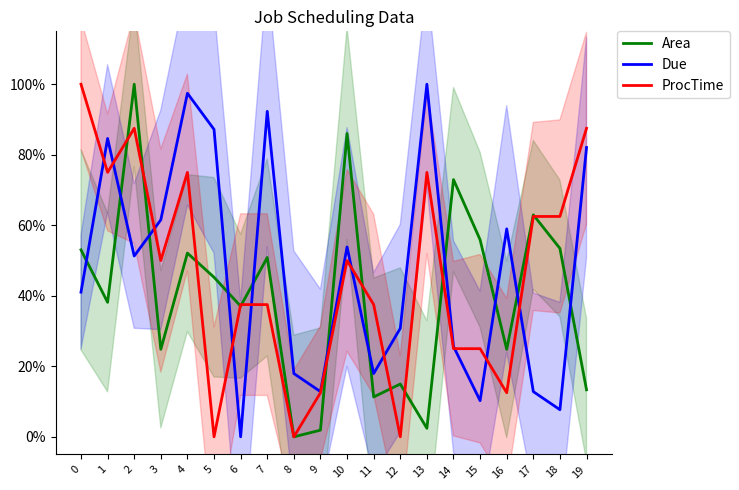

At which category does Due reach its first local peak?

1